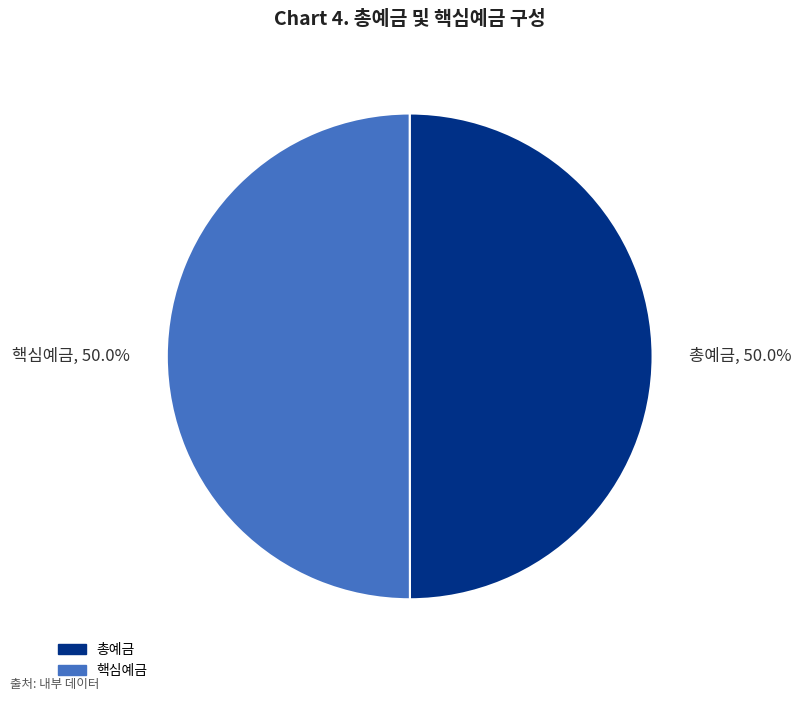

Approximately how many times larger is the value at 총예금 compared to 핵심예금?

1.0